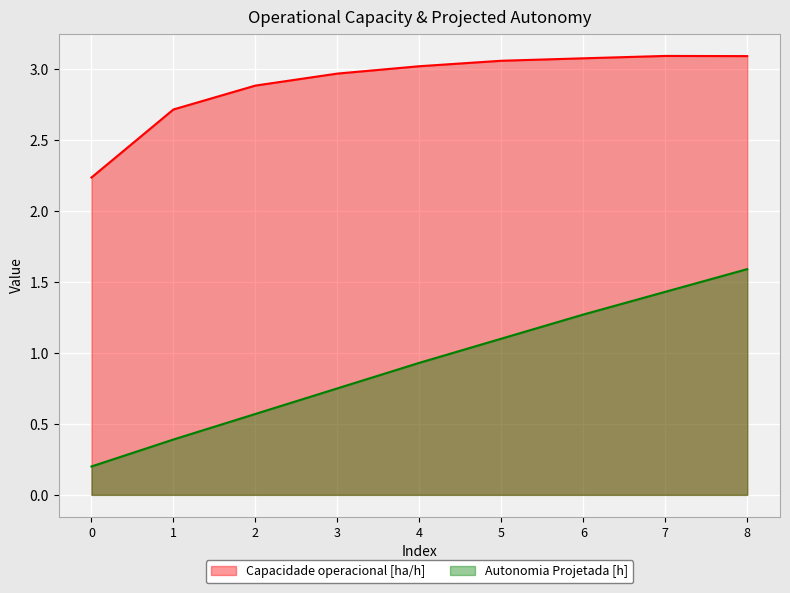

Between 0 and 8, which series saw the biggest shift?

Autonomia Projetada [h]